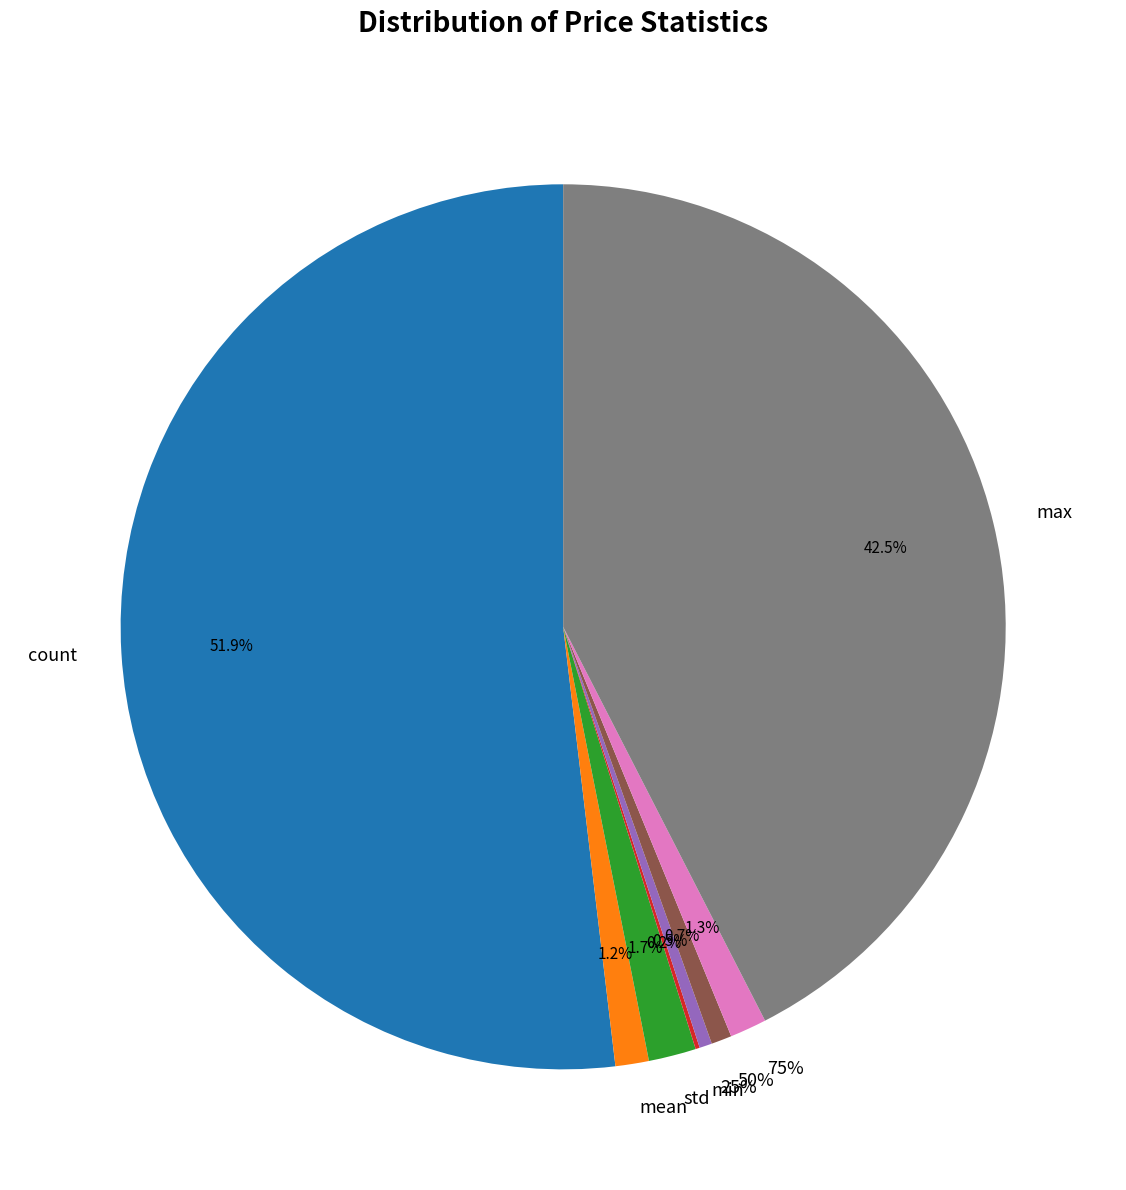

Count the number of slices in the pie.

8